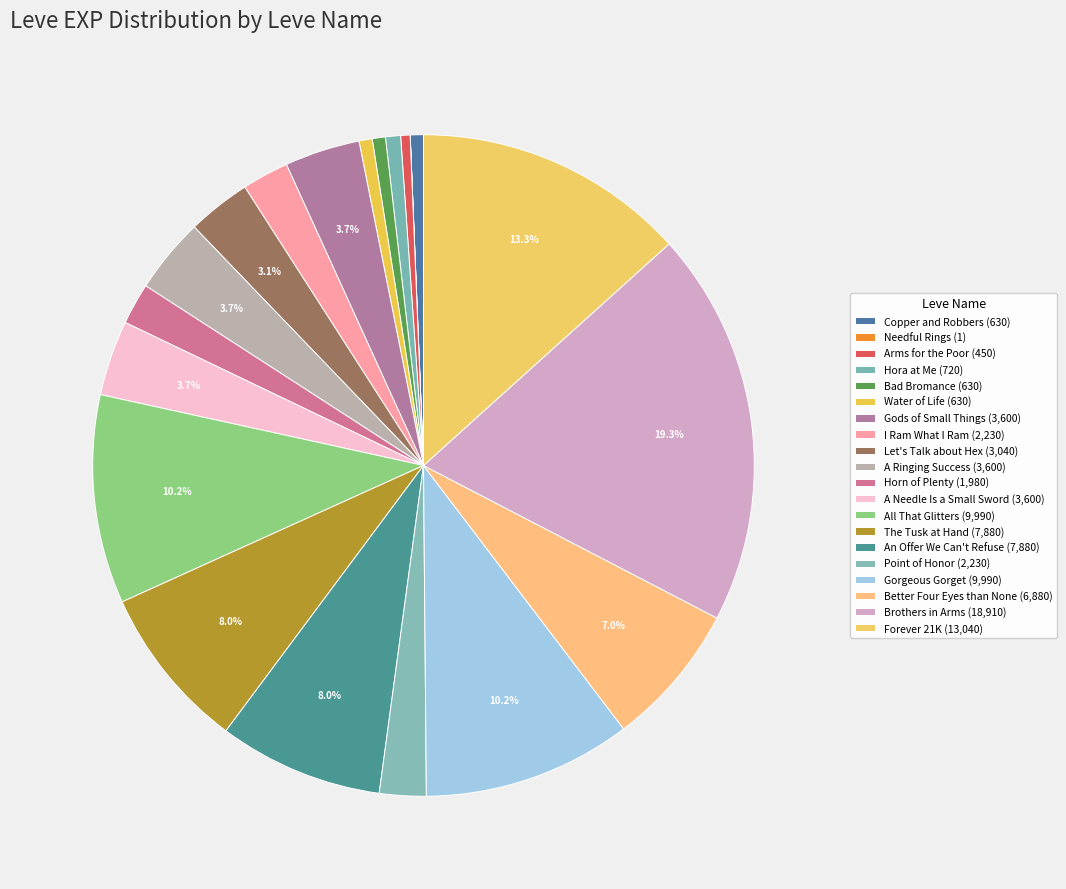

Does any single category account for the majority?

No